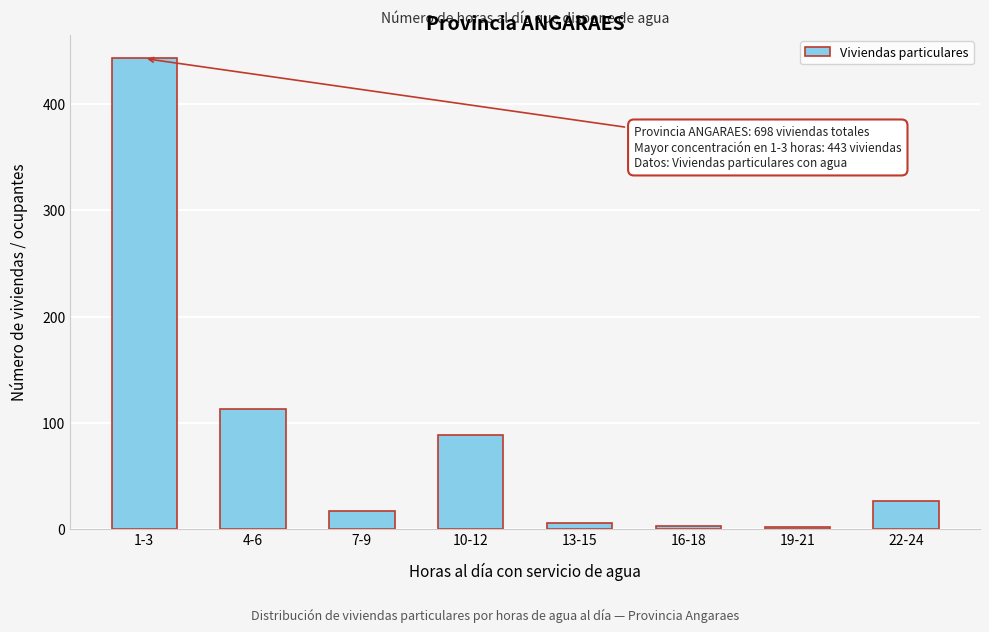

What is the ratio of the value at 22-24 to the value at 10-12?

0.3